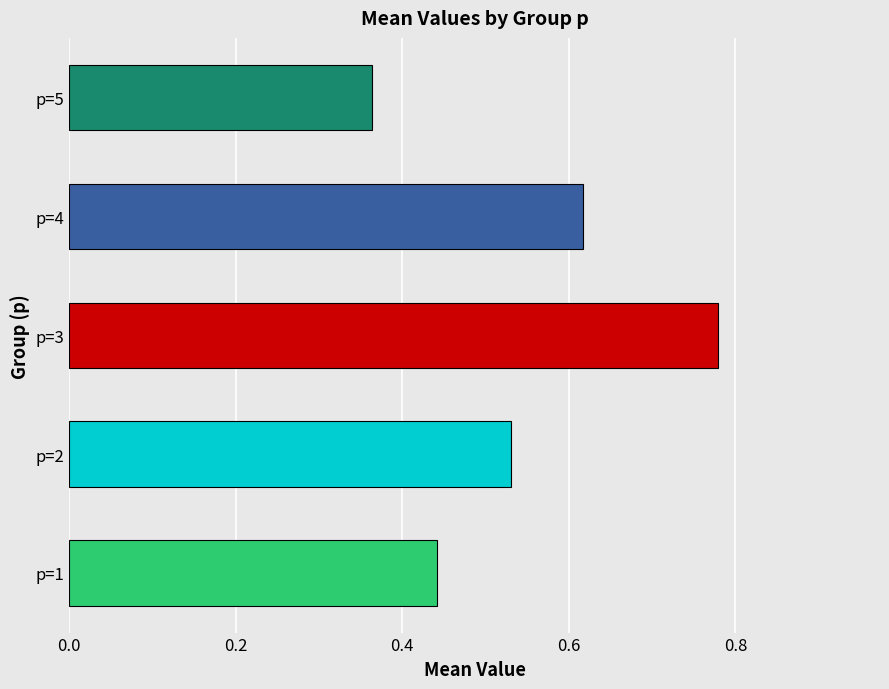

Which label corresponds to the largest value in the chart?

p=3